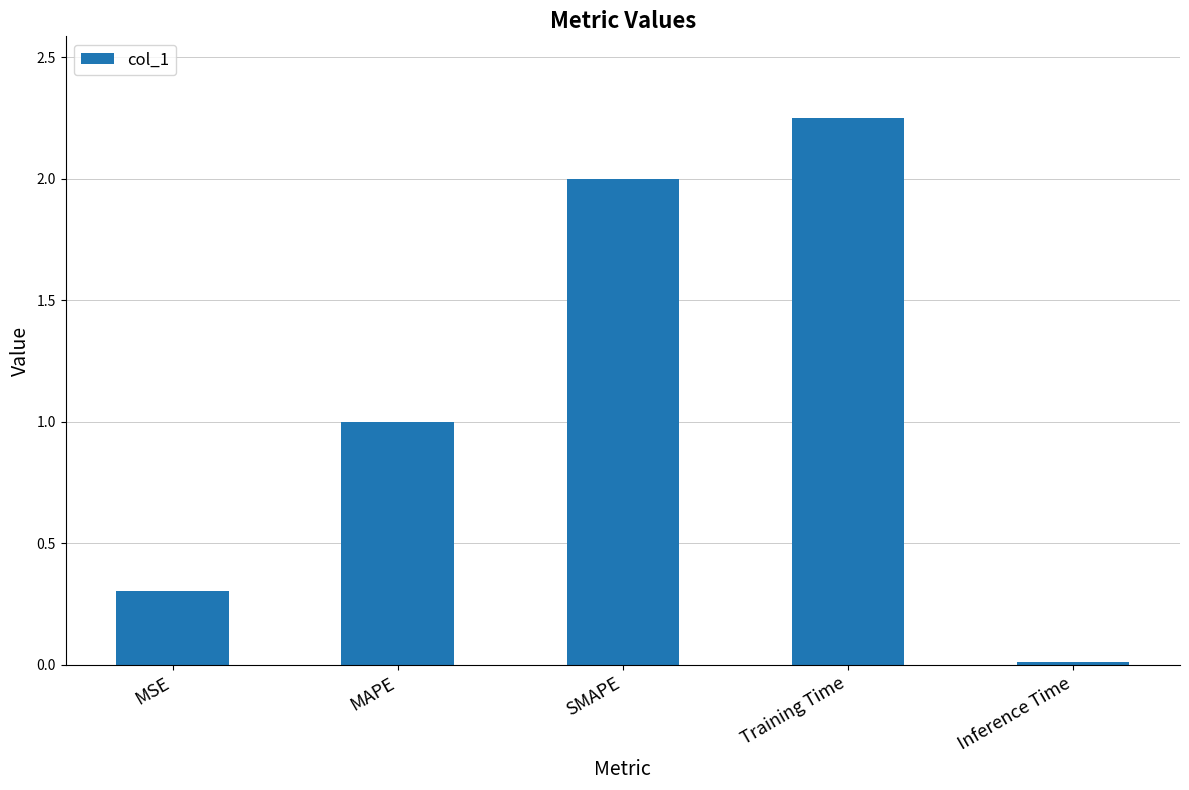

How many data points are less than 1?

2